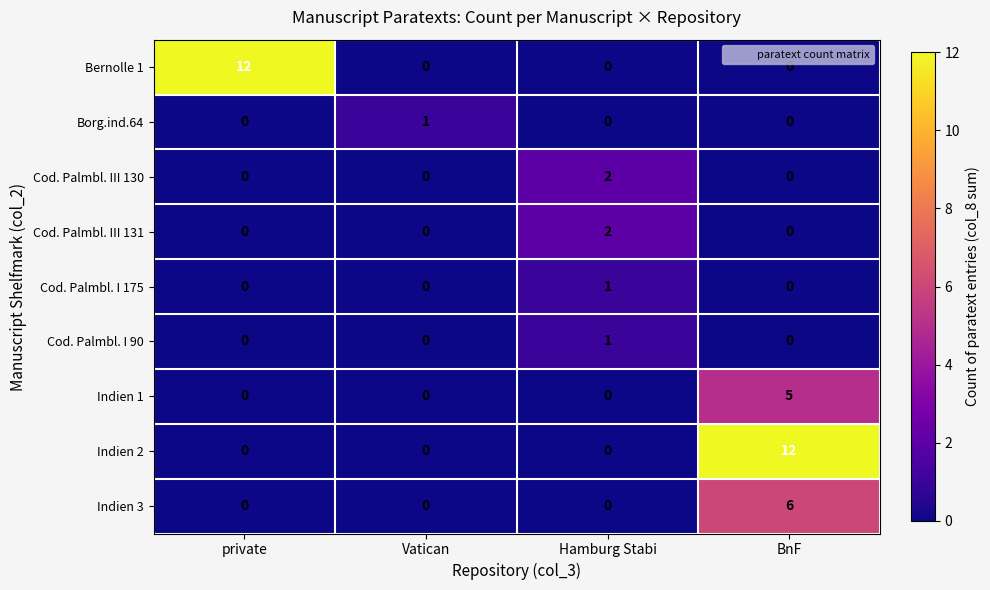

Count the Indien 2 values in the range 0 to 12.

4